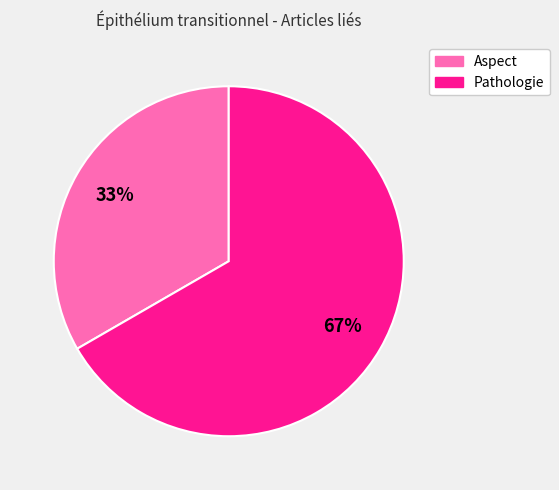

True or false: Pathologie accounts for 59% of the total.

False